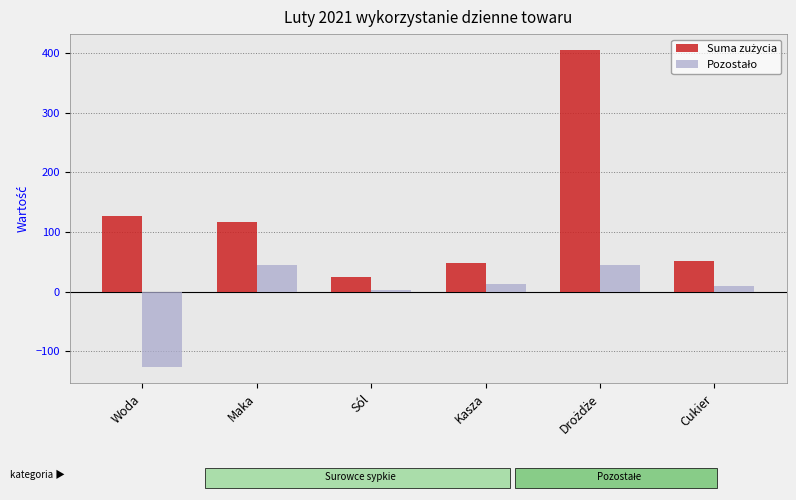

What is the total value across all series at Maka?

160